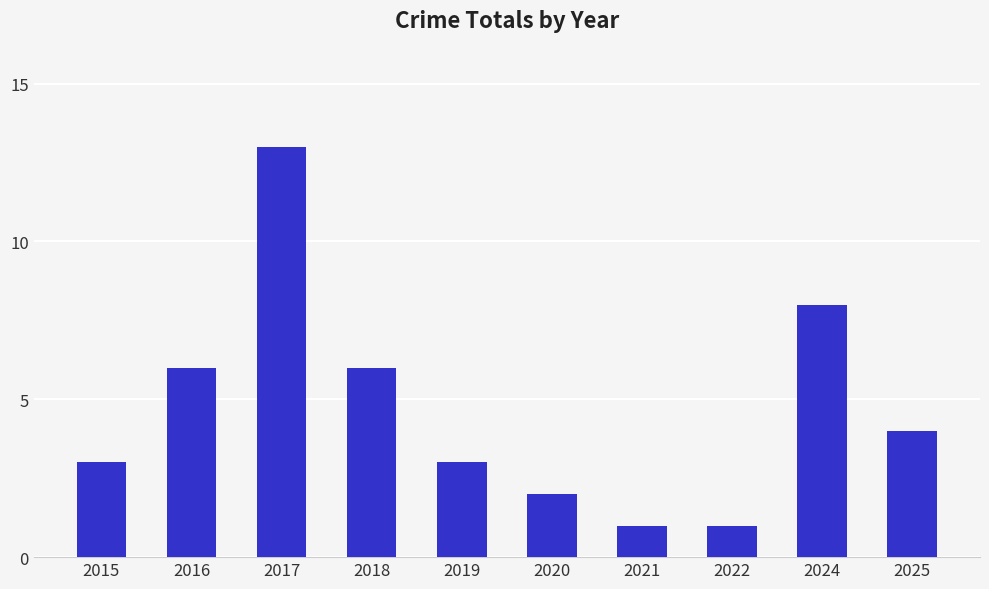

What is the average value?

5